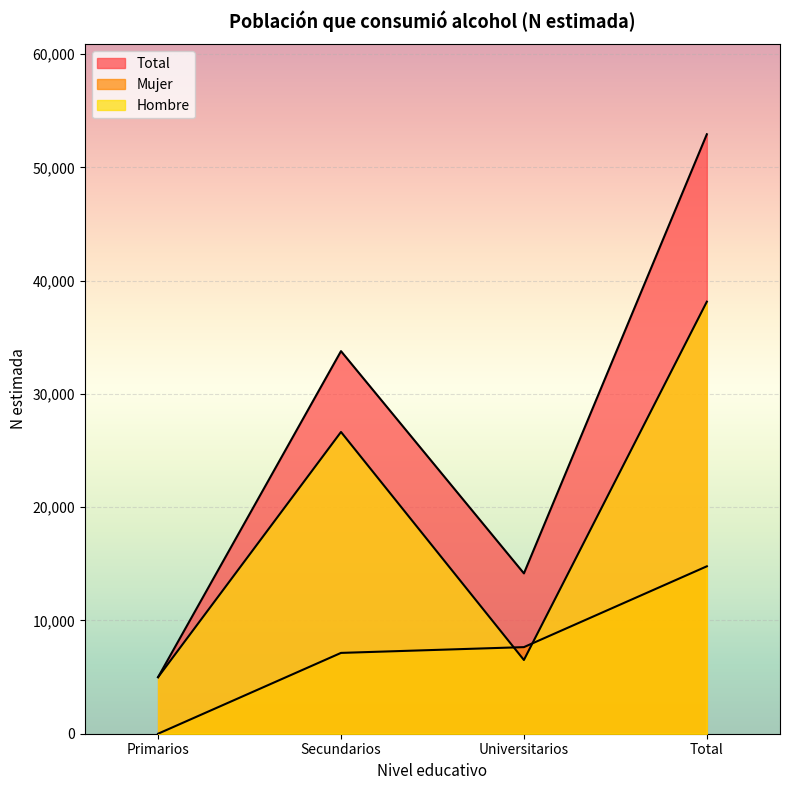

Reading left to right, what are all the values shown in this chart?

Hombre: Primarios=4992	Secundarios=26644	Universitarios=6511	Total=38147
Mujer: Primarios=0	Secundarios=7136	Universitarios=7646	Total=14782
Total: Primarios=4992	Secundarios=33780	Universitarios=14157	Total=52929